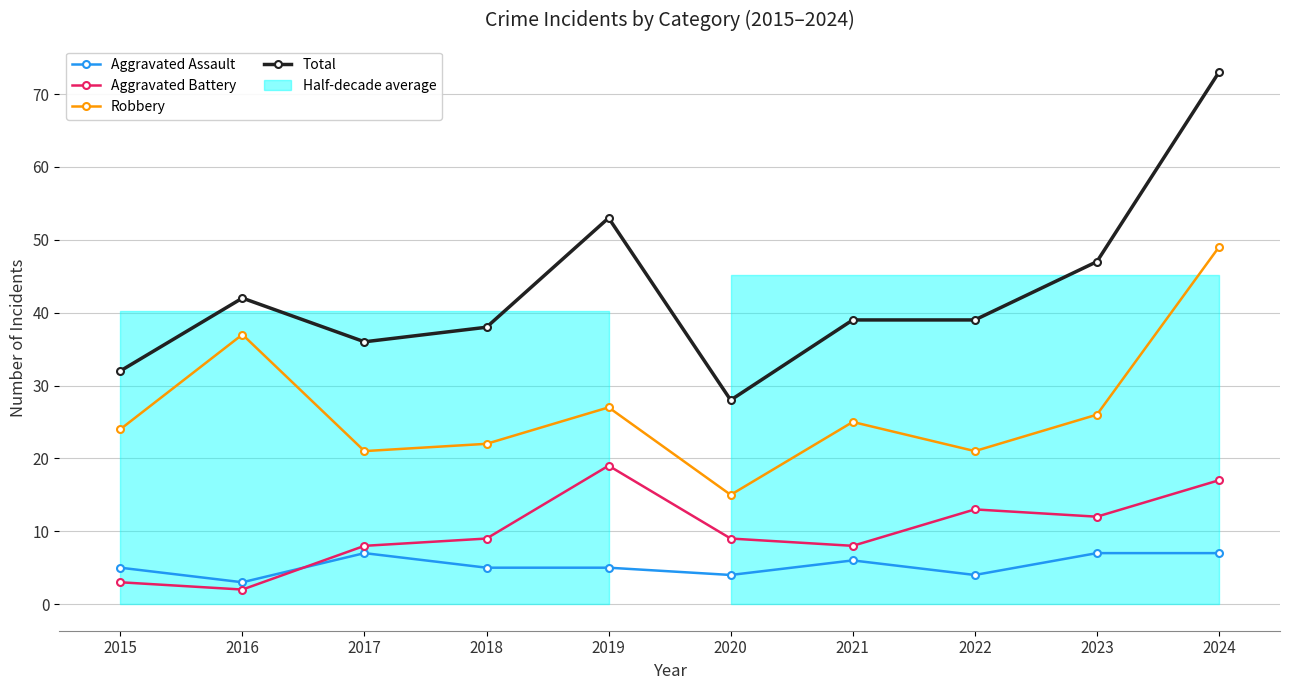

How many categories are shown in the chart?

10